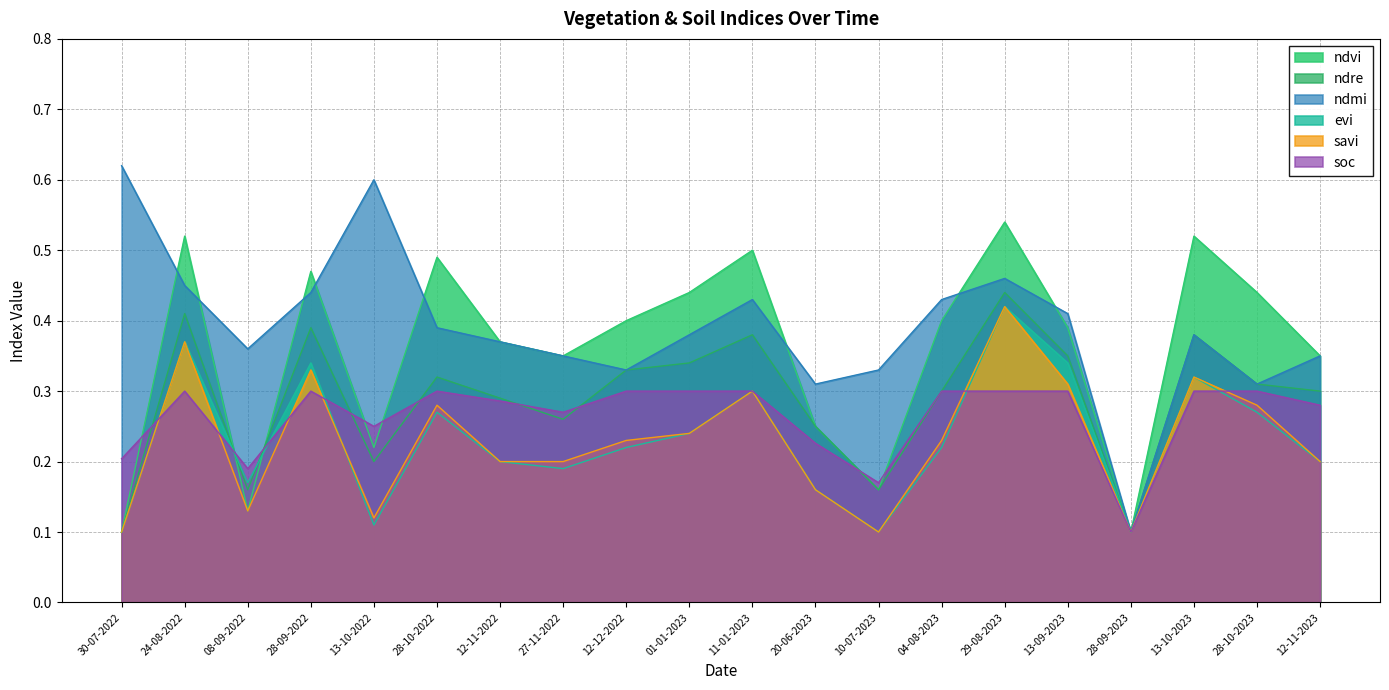

What value does the ndvi series have at 13-09-2023?

0.4